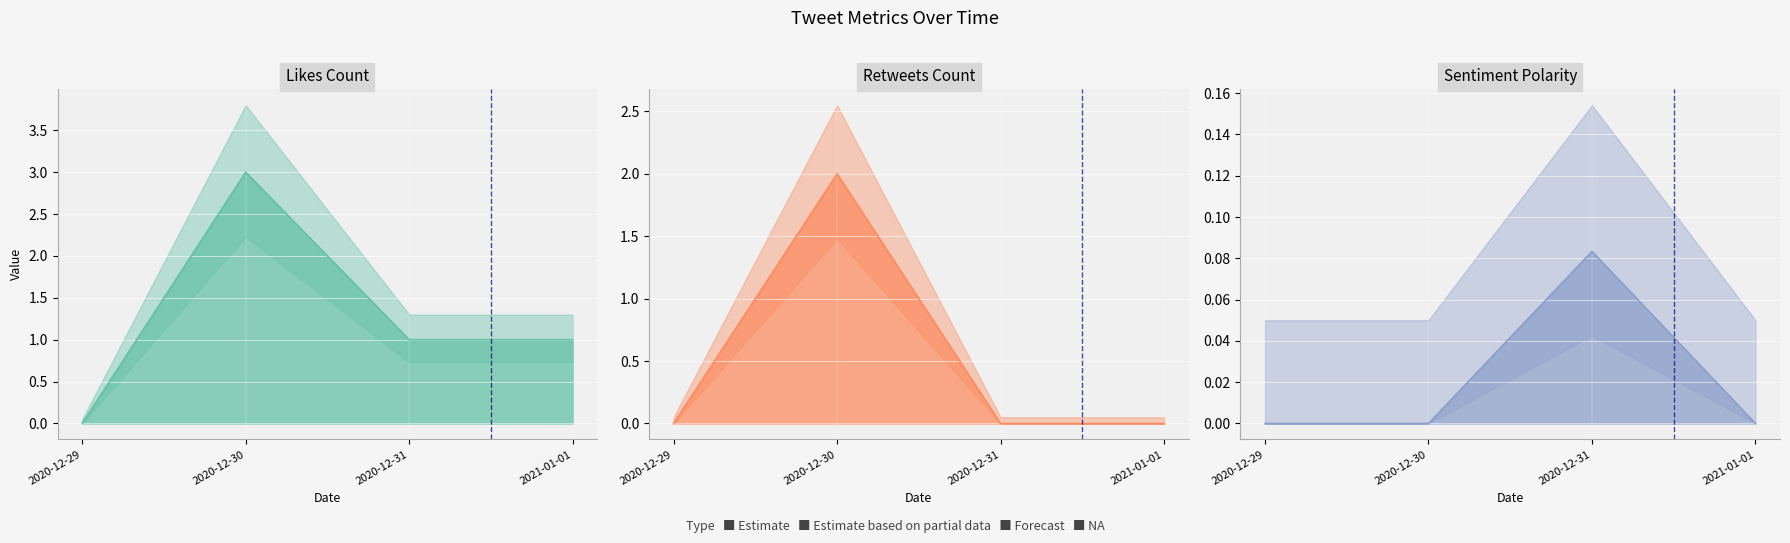

Reading right to left, what are all the values shown in this chart?

likes_count line: 2021-01-01=1.0	2020-12-31=1.0	2020-12-30=3.0	2020-12-29=0.0
retweets_count line: 2021-01-01=0.0	2020-12-31=0.0	2020-12-30=2.0	2020-12-29=0.0
sentiment_polarity line: 2021-01-01=0.0	2020-12-31=0.1	2020-12-30=0.0	2020-12-29=0.0